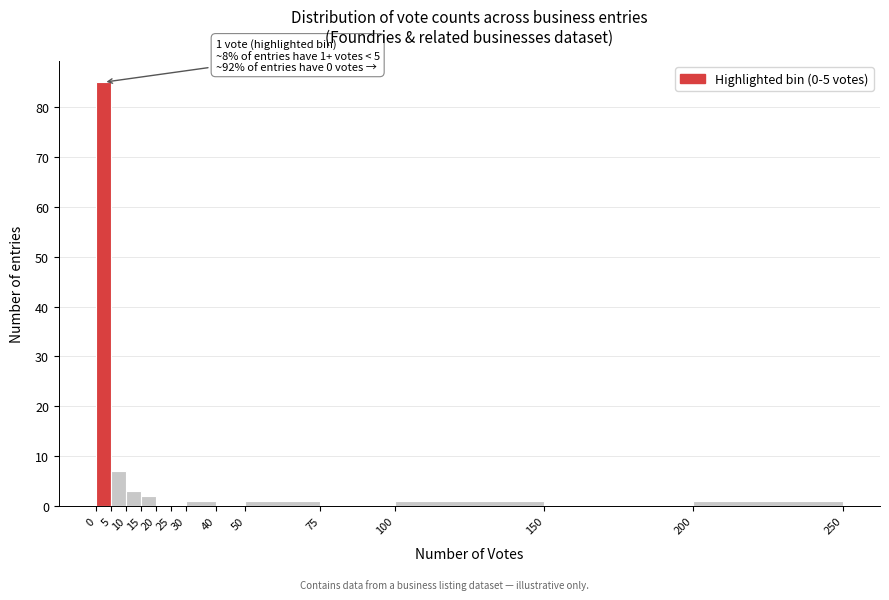

Which range on the x-axis has the tallest bar?

0 to 5